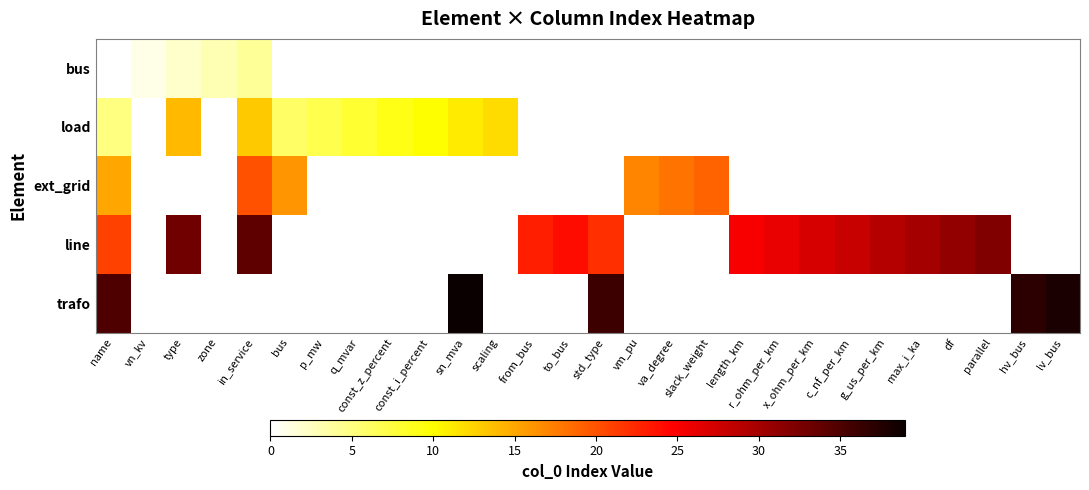

What value does the line series have at r_ohm_per_km?

26.0